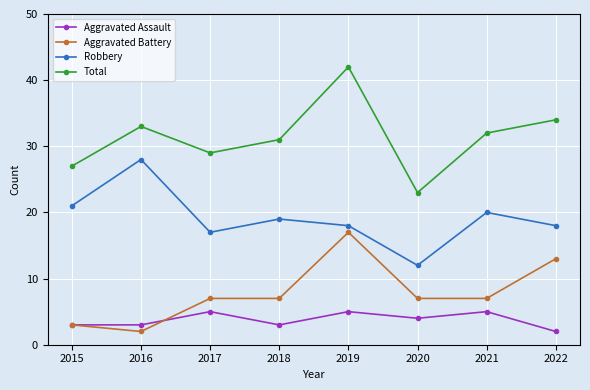

What is the value of the Robbery point at the 1st from the left?

21